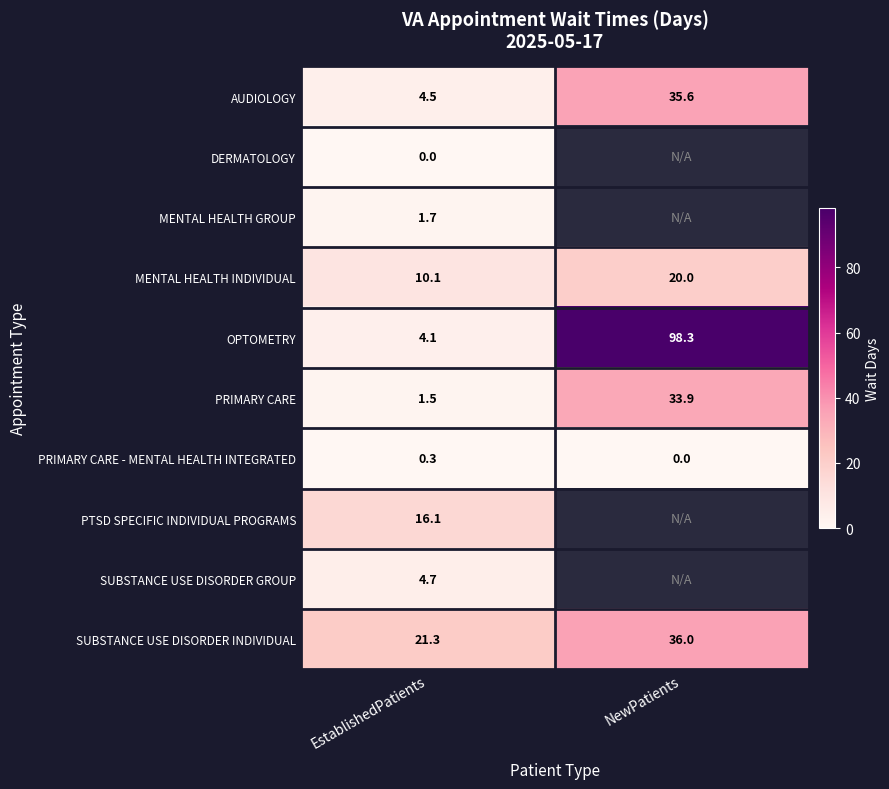

Where is PTSD SPECIFIC INDIVIDUAL PROGRAMS nearest to the value 16?

EstablishedPatients